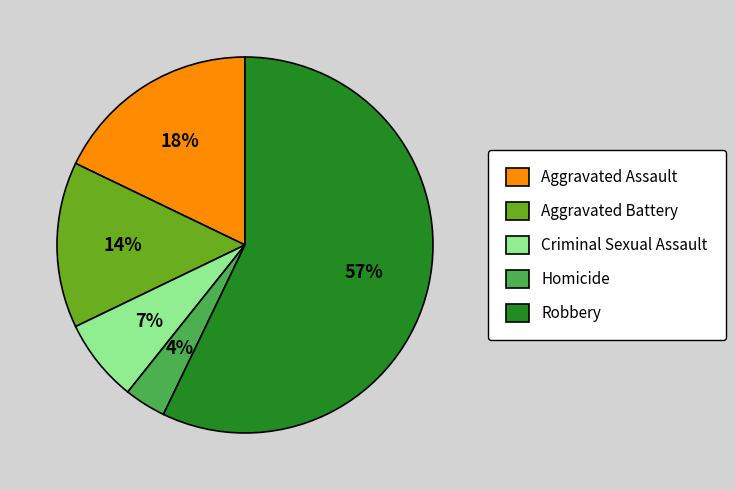

Do Robbery and Criminal Sexual Assault together represent more than half of the pie?

Yes